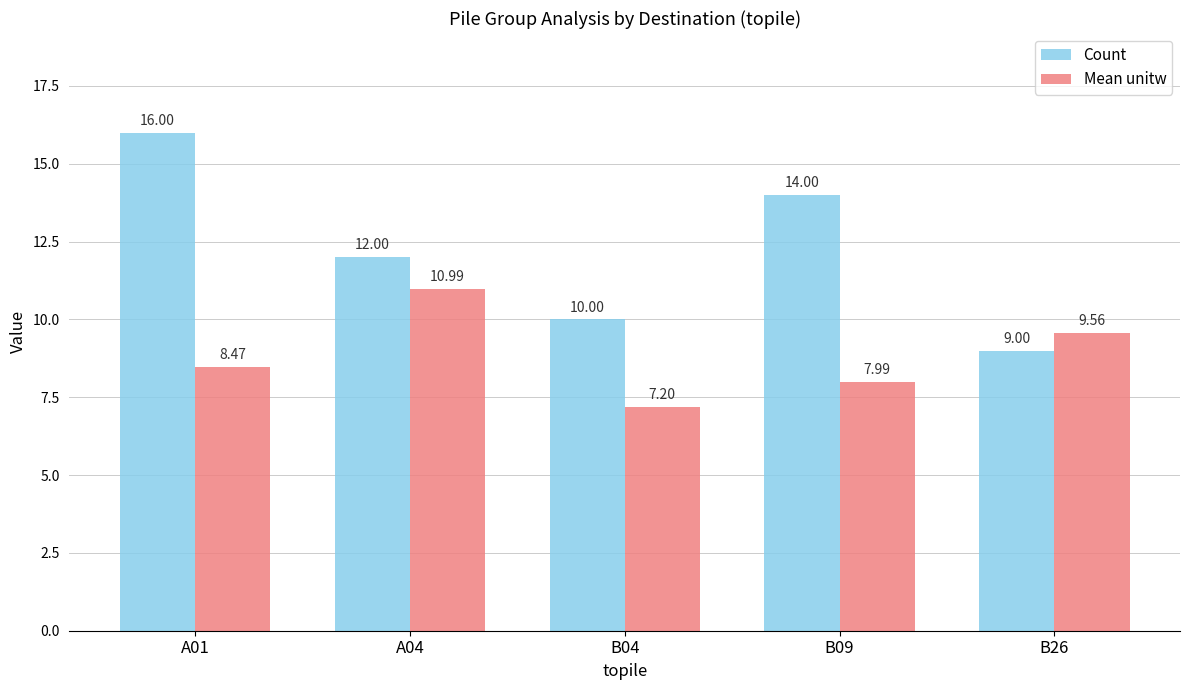

What is the average value of the Count series?

12.2